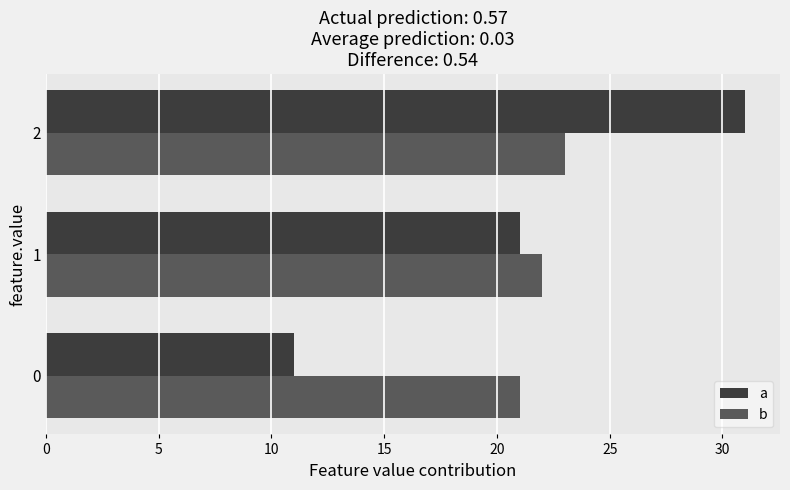

Count the number of data series in this chart.

2